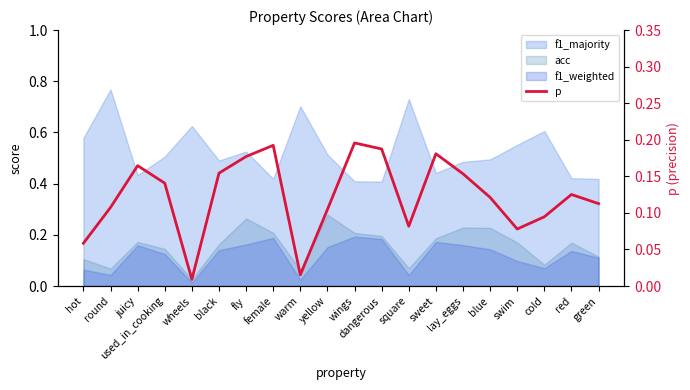

Is it true that the value at round is 0.1?

False